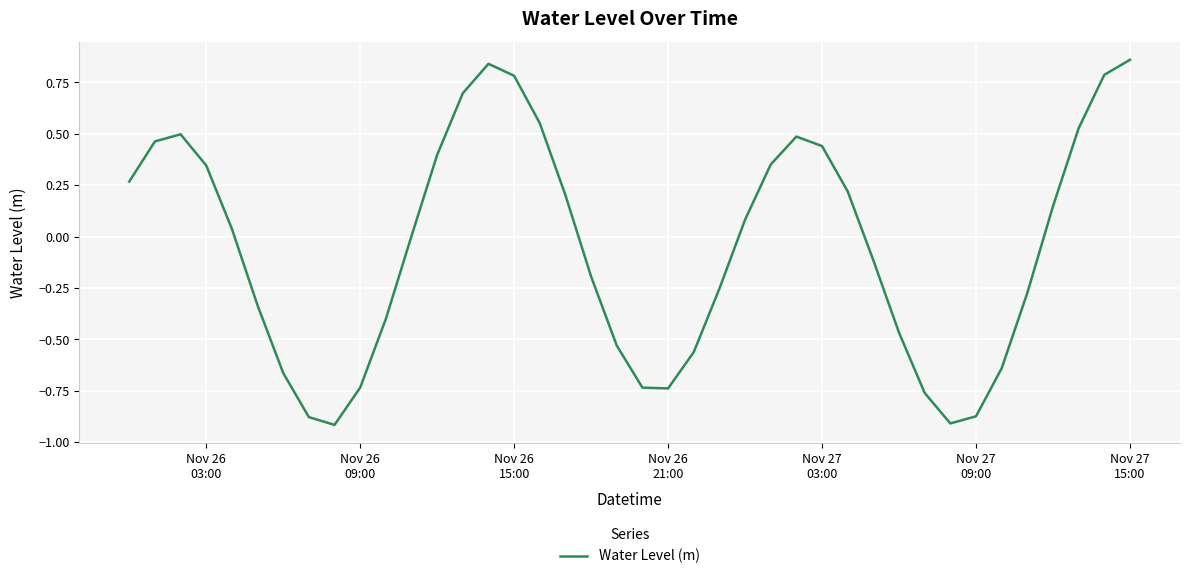

True or false: there are more than 2 points higher than both neighbors.

True